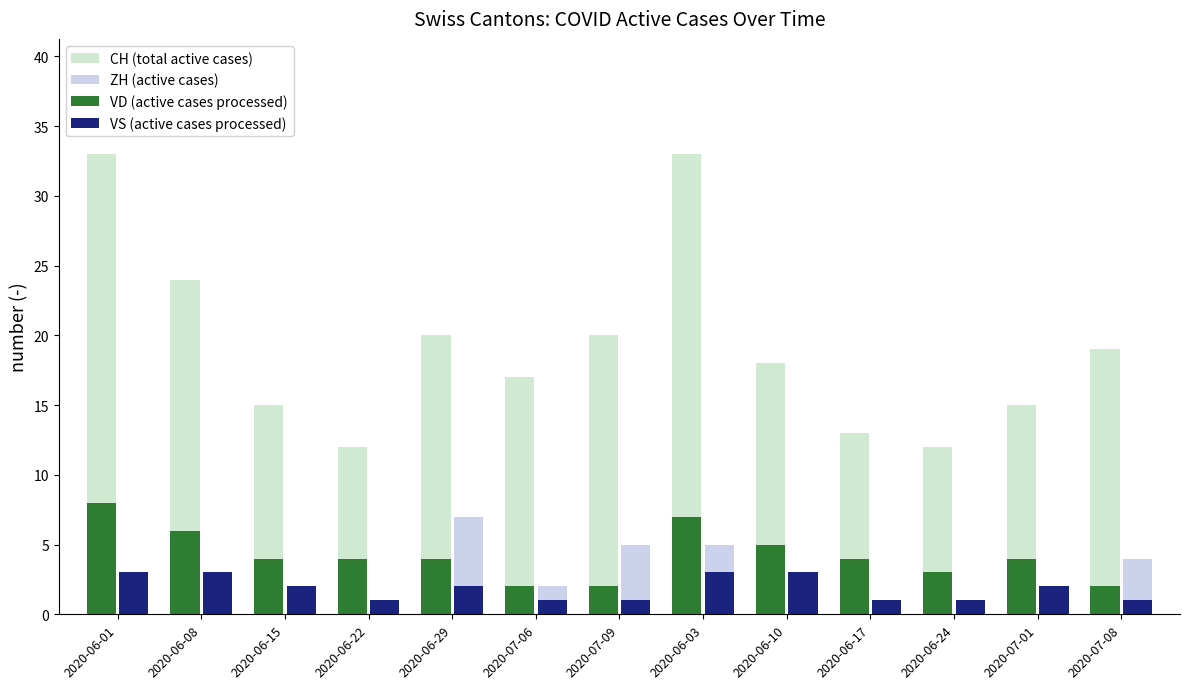

Where does the ZH (active cases) series first go above 2?

2020-06-01